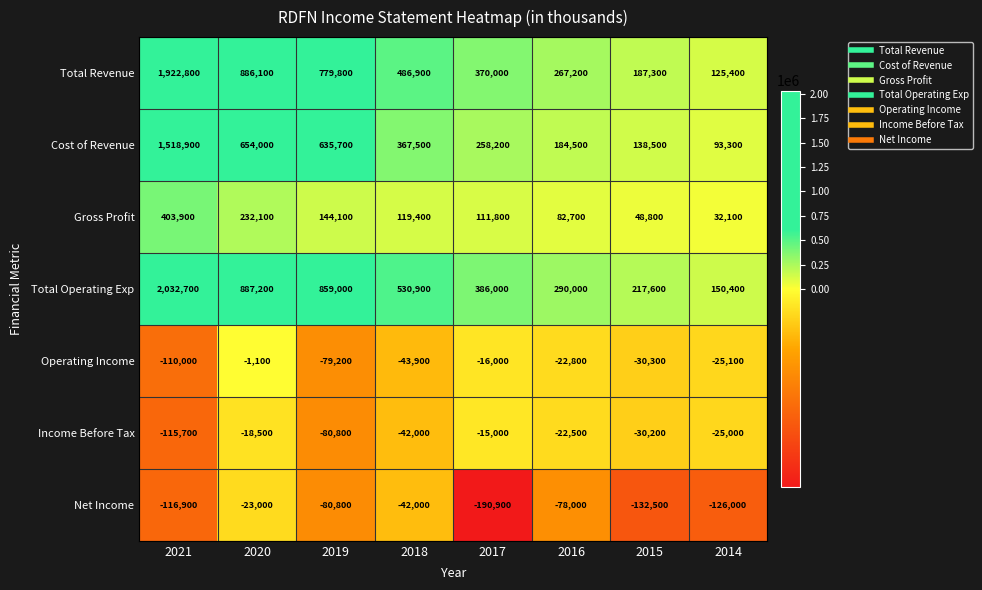

Between 2020 and 2017, which series saw the biggest shift?

Total Revenue